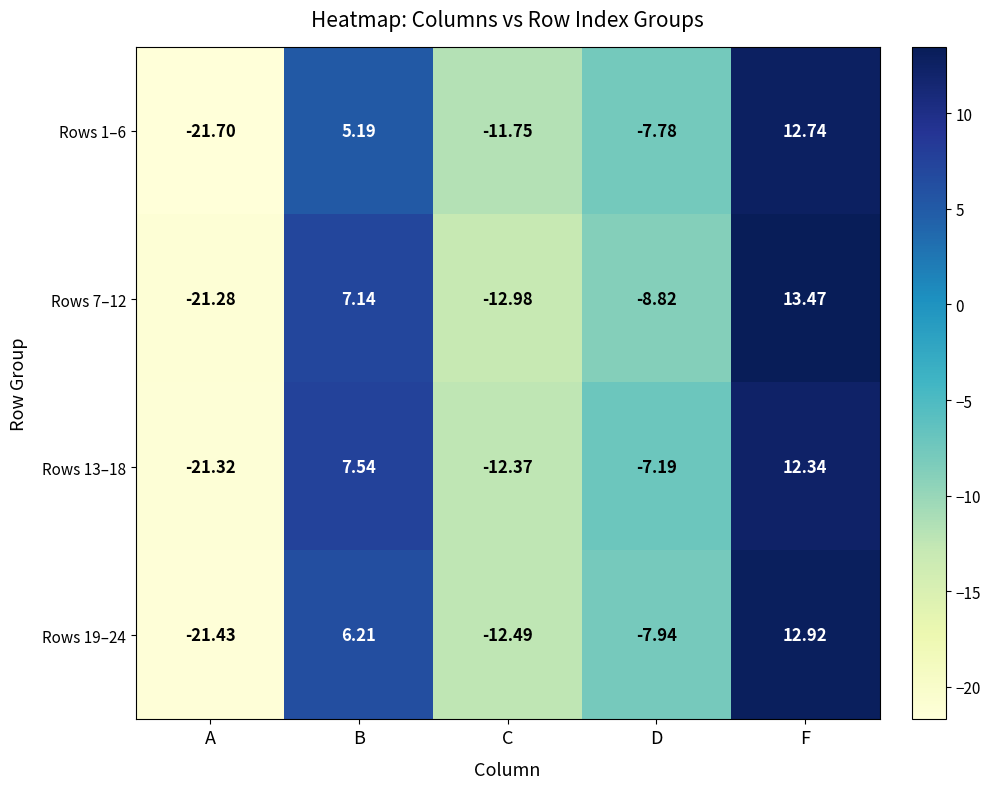

How many distinct data groups are displayed?

4